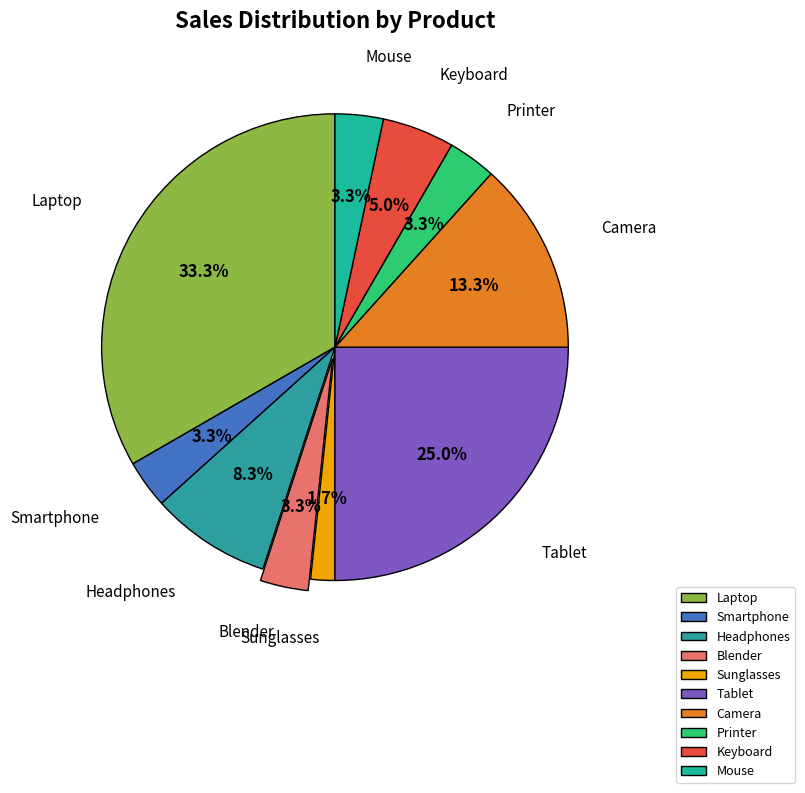

To the nearest percent, what is the difference between the largest and smallest slice percentages?

32%